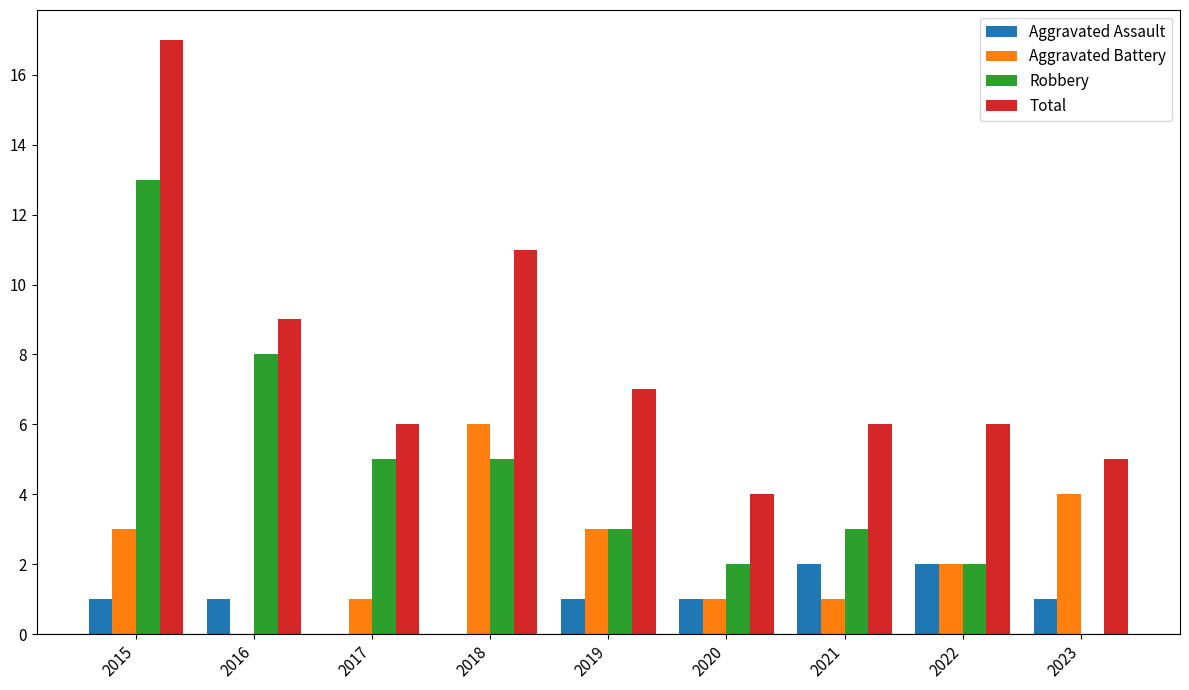

What is the total value across all series at 2022?

12